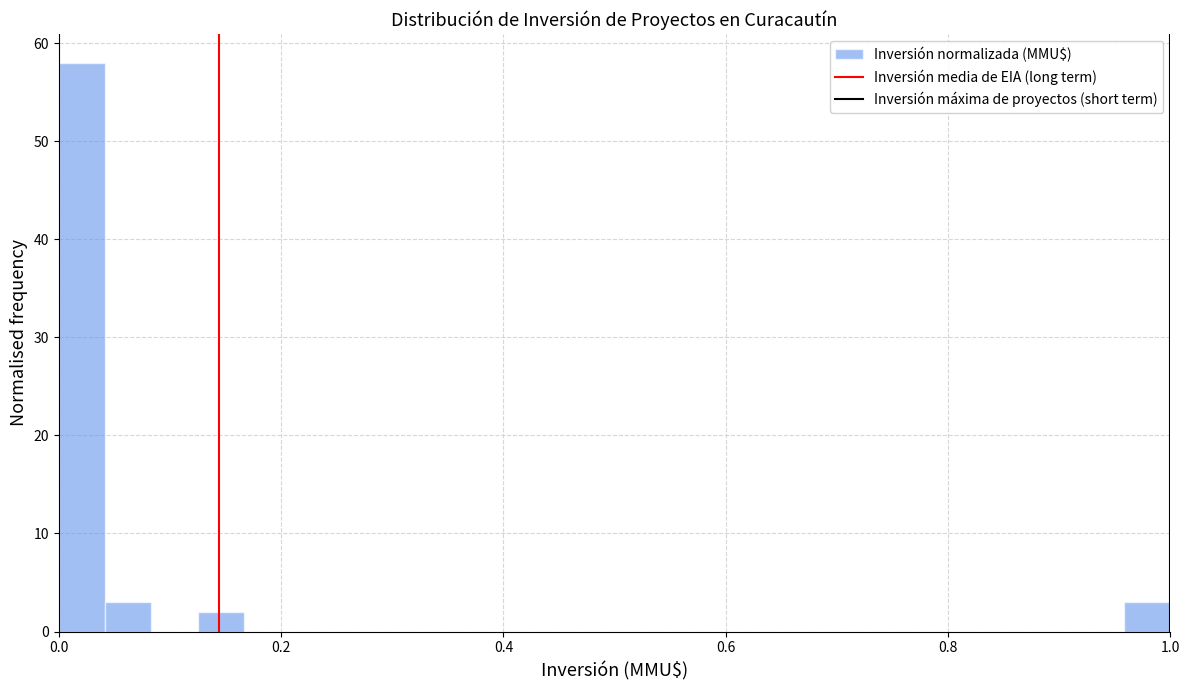

Read against the x-axis, roughly where is the centre of the tallest bar?

0.02